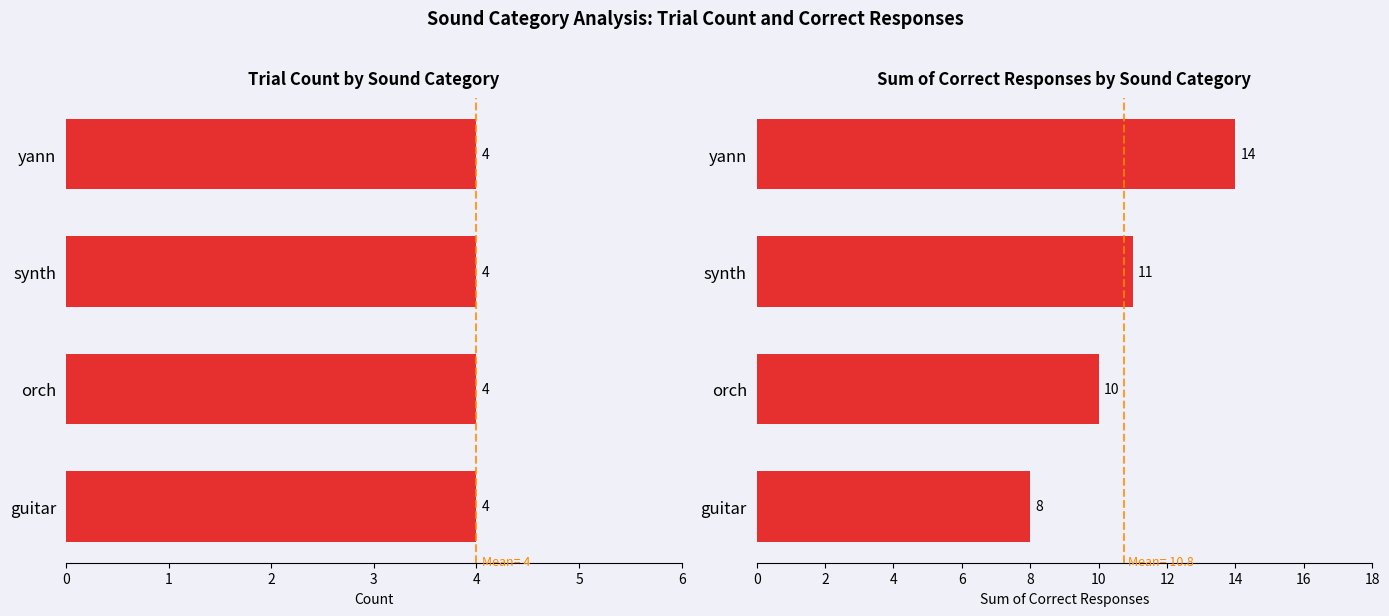

What is the value of the Correct Response Sum bar at the 3rd from the left?

11.0